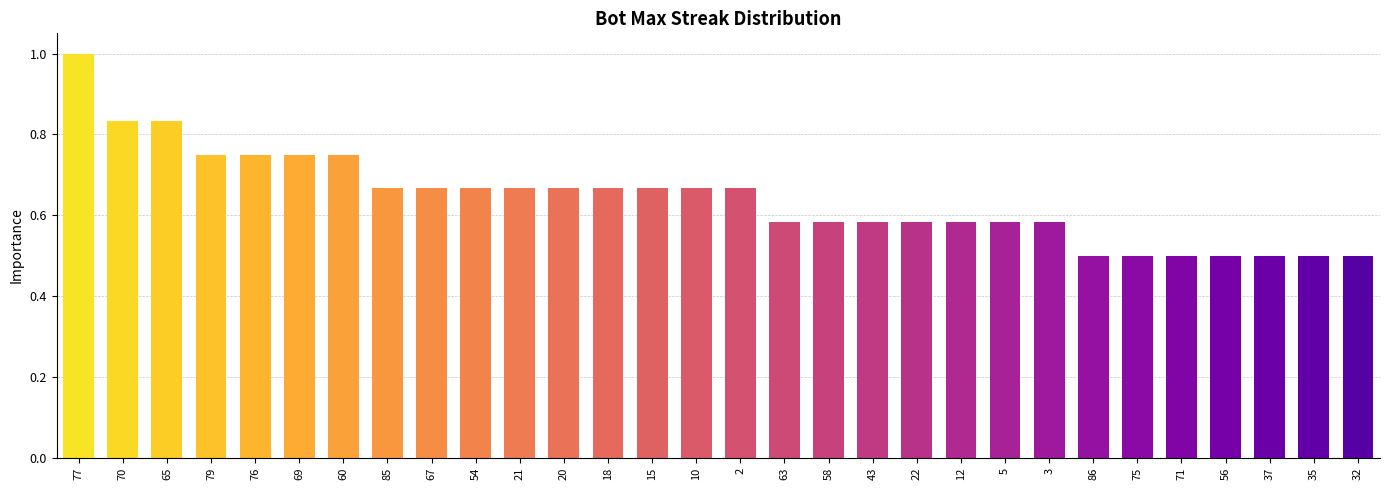

Does the chart contain stacked bars?

No